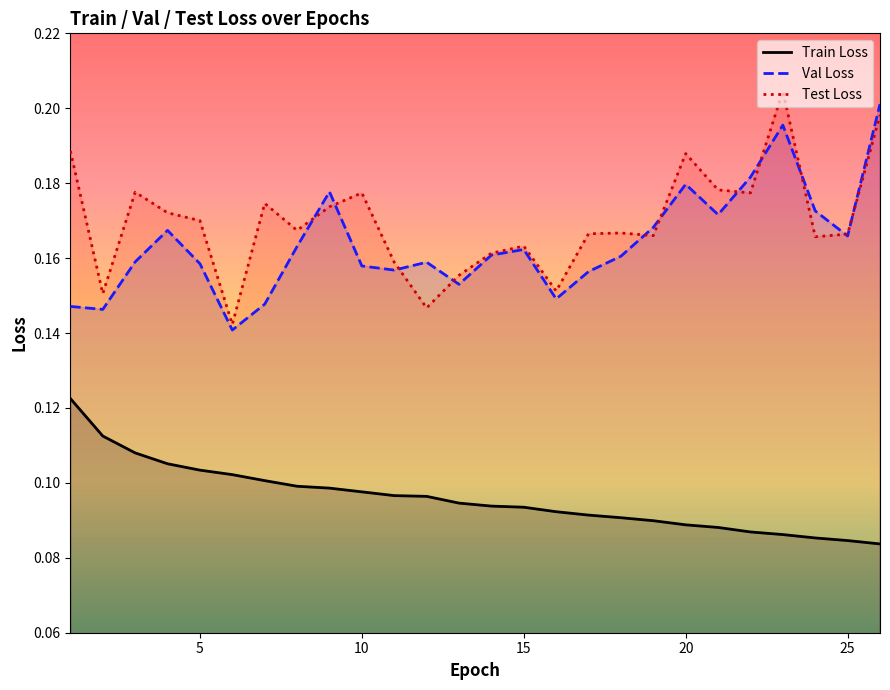

The value of Test Loss at 20 is 0.1. True or false?

False